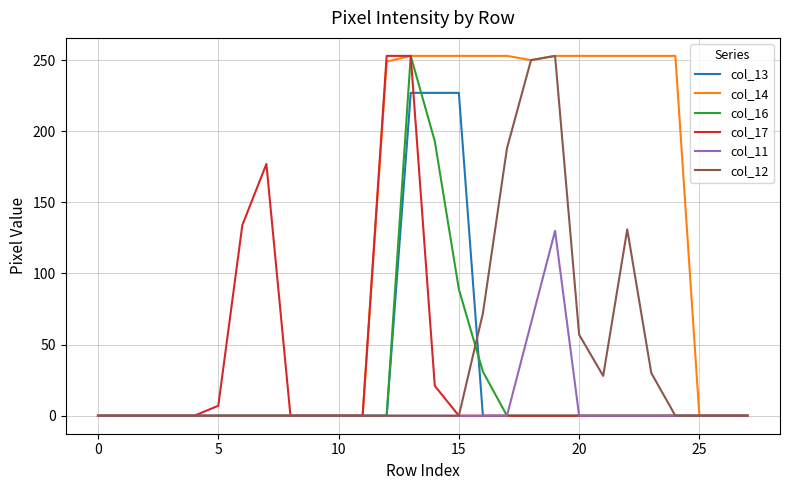

How many lines are shown in the chart?

6